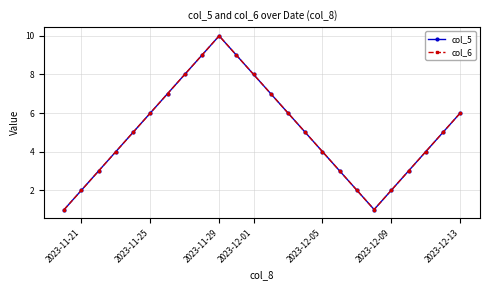

Is this an area chart (filled region under the line)?

No